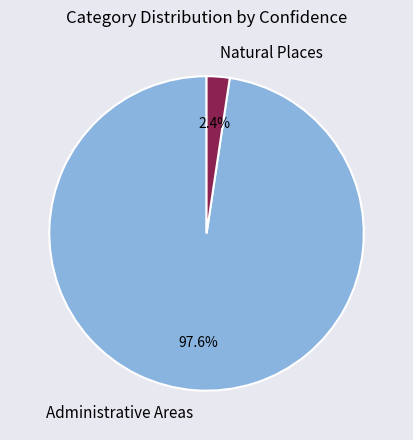

To the nearest percent, what is the difference between the largest and smallest slice percentages?

95%